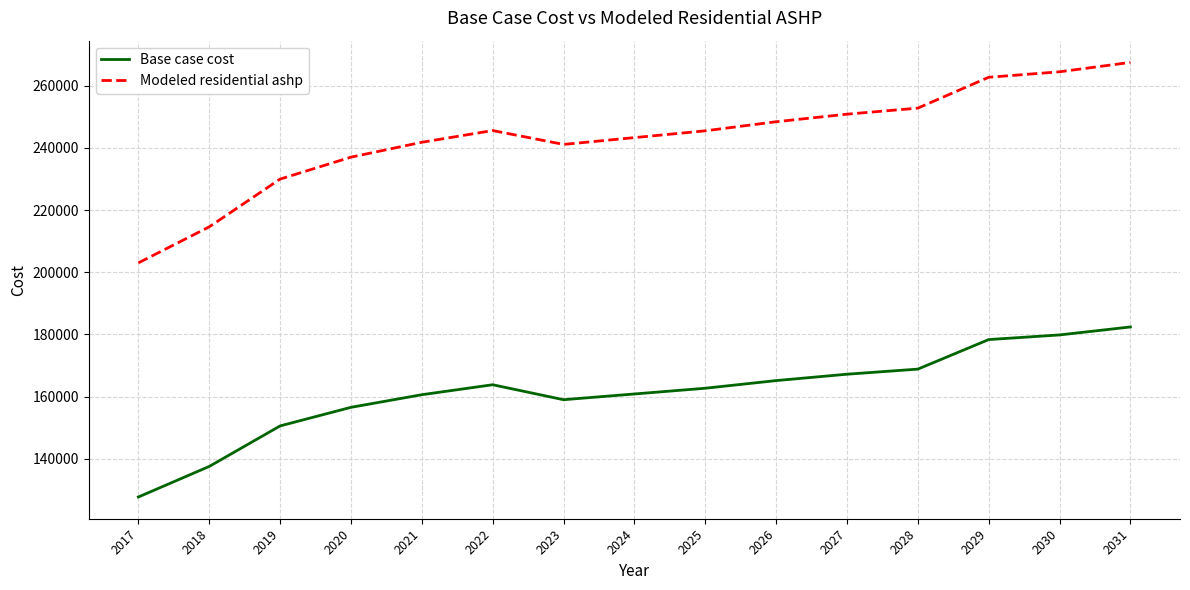

How many distinct data groups are displayed?

2